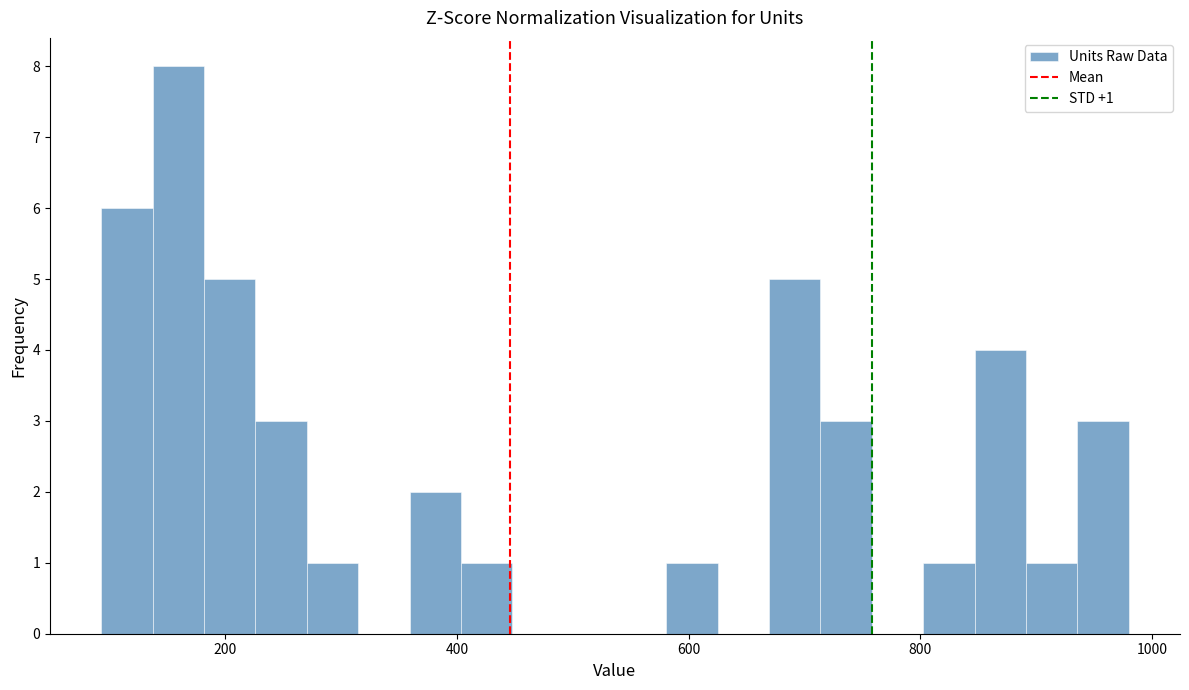

Around what value on the x-axis is the tallest bar? Give the approximate position of its centre, as read against the axis.

160